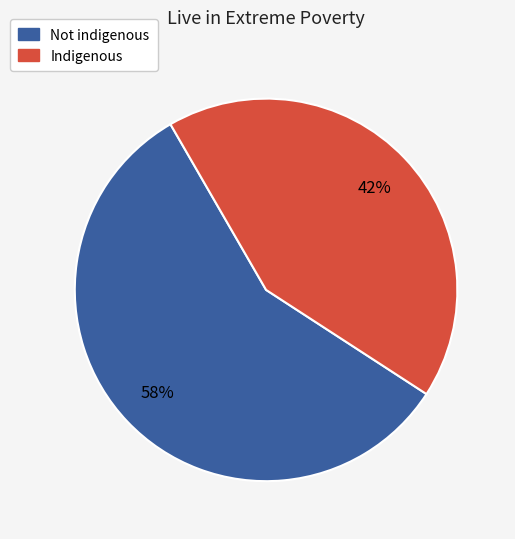

Do Not indigenous and Indigenous together represent more than half of the pie?

Yes